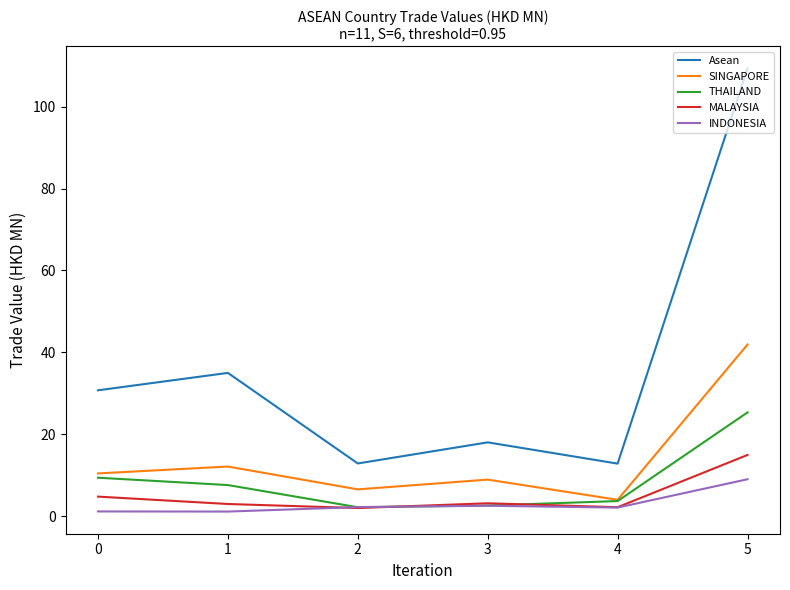

What is the total value across all series at 4?

24.7